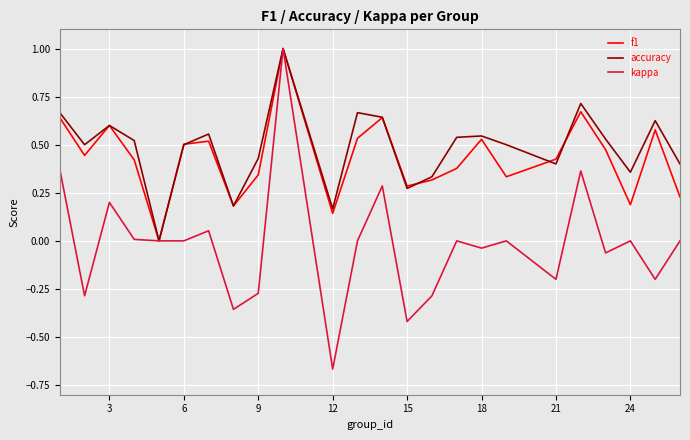

Does the chart display data point markers on the line(s)?

No